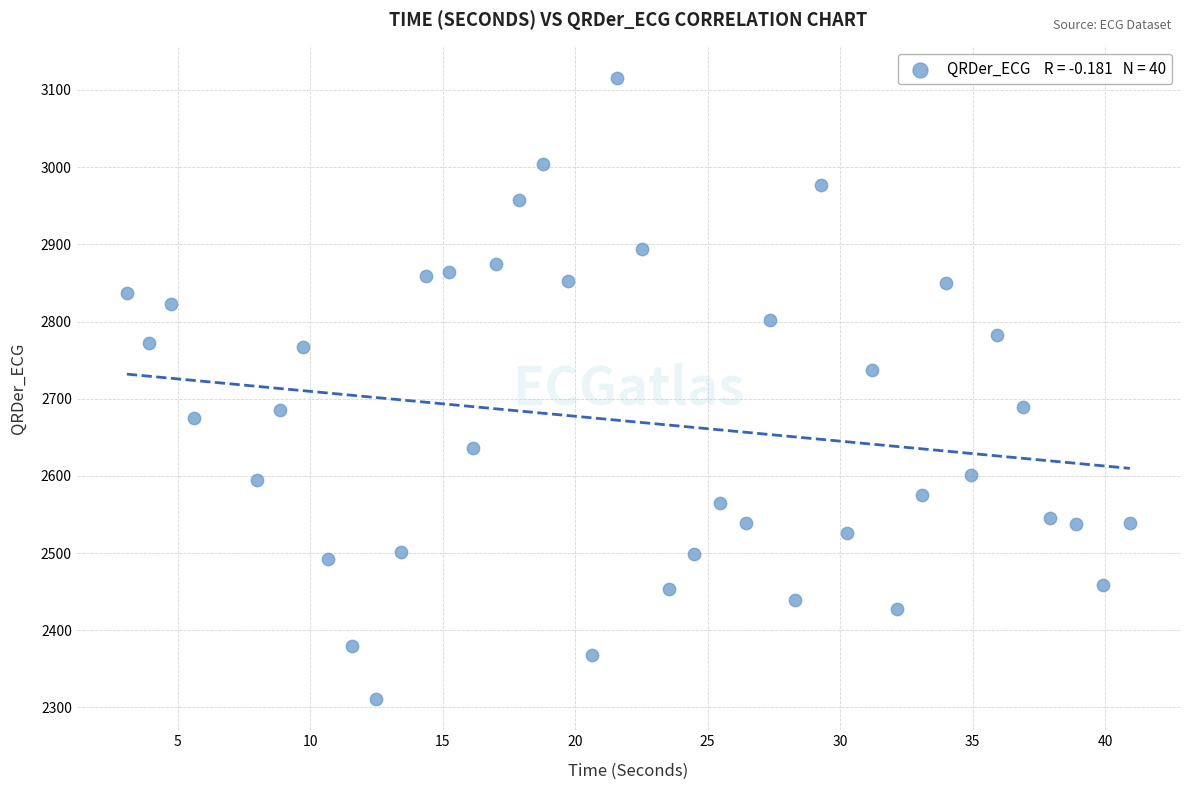

What is the range of X values (max minus min)?

37.8